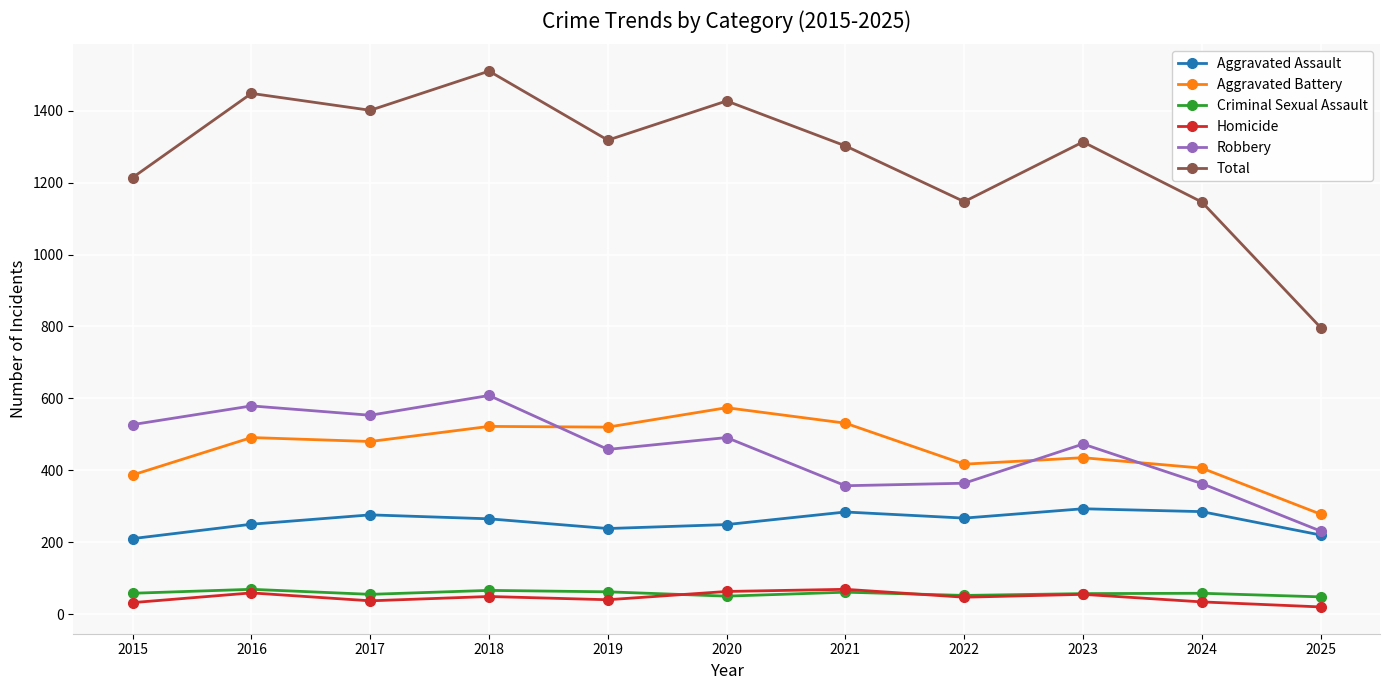

True or false: Aggravated Battery has a value of 598 at 2022.

False